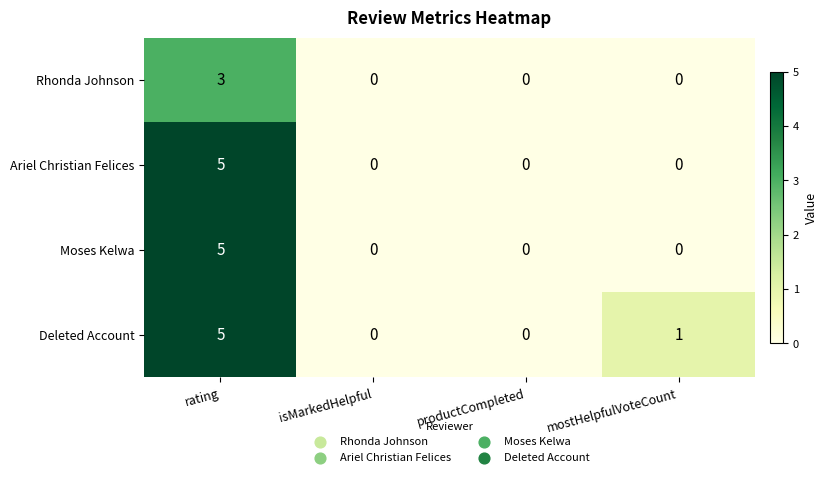

What is the difference between the maximum and minimum values in the Moses Kelwa series?

5